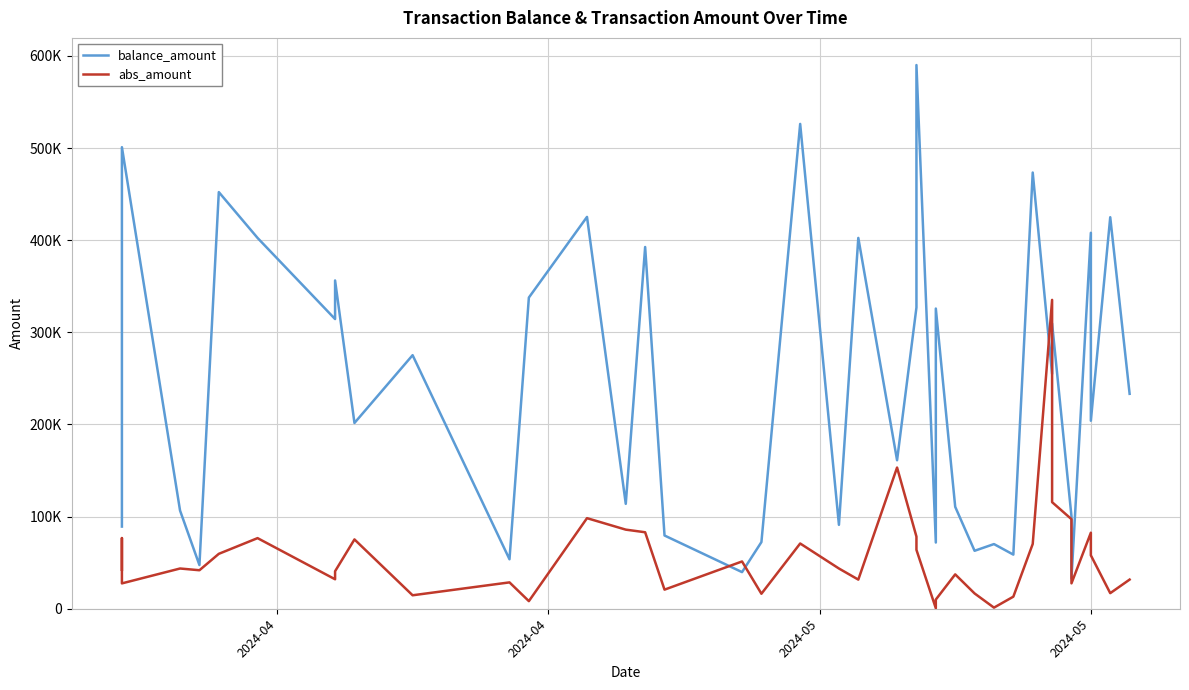

List the series in order of their overall mean, lowest first.

abs_amount, balance_amount